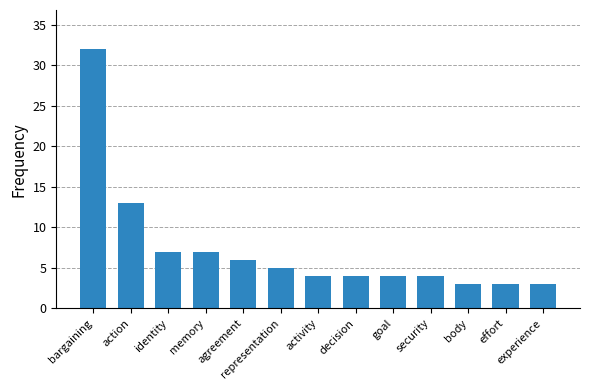

What is the average value?

7